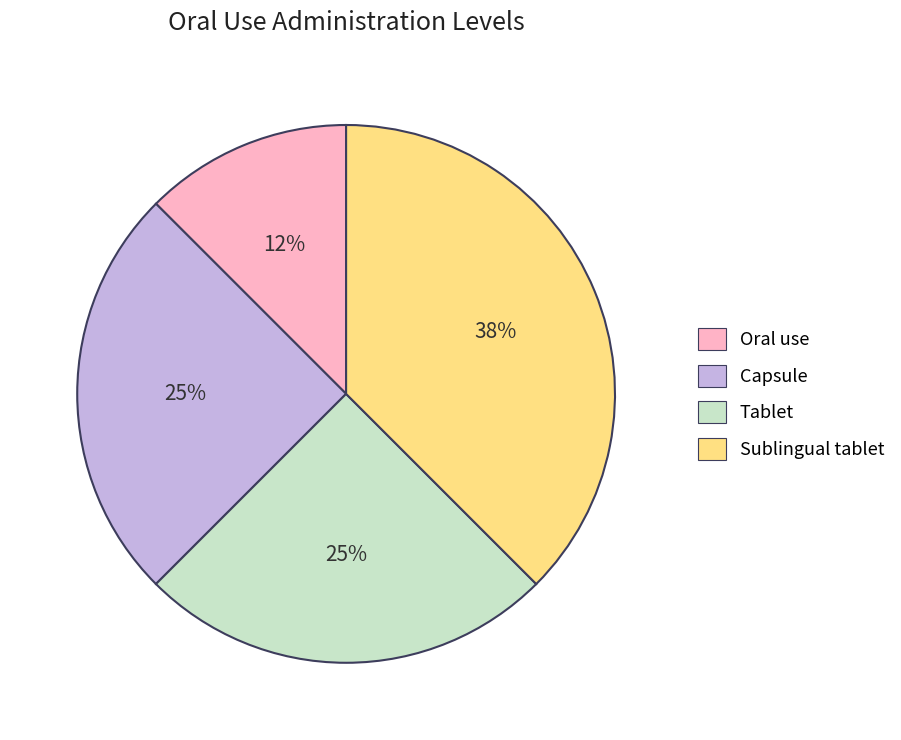

Is it true that Tablet is 32% of the pie?

False